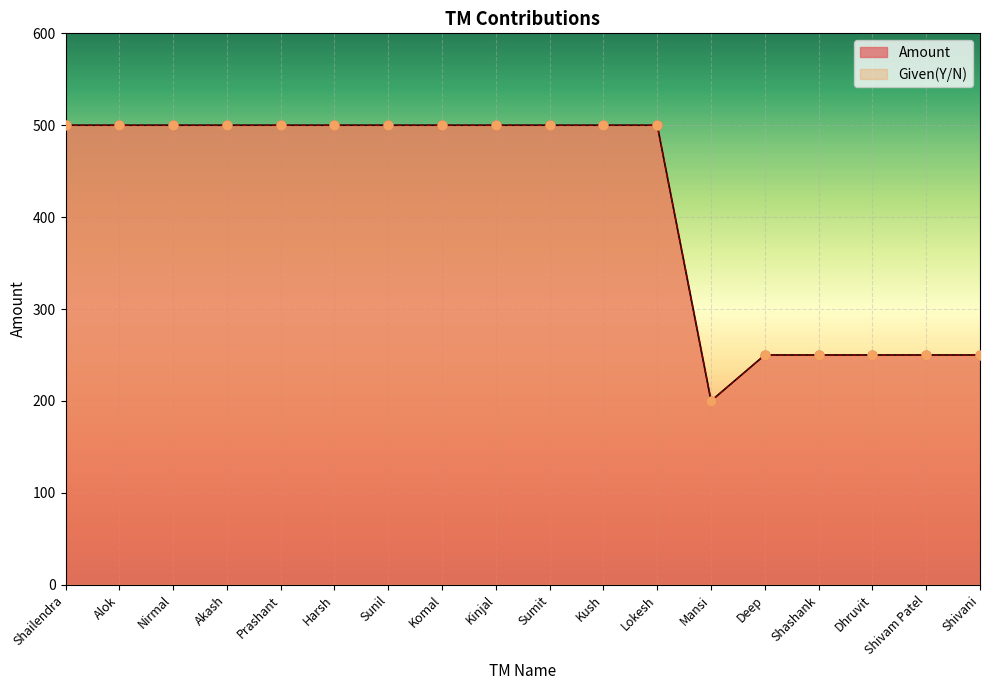

Which series contains the lowest Y value?

Amount